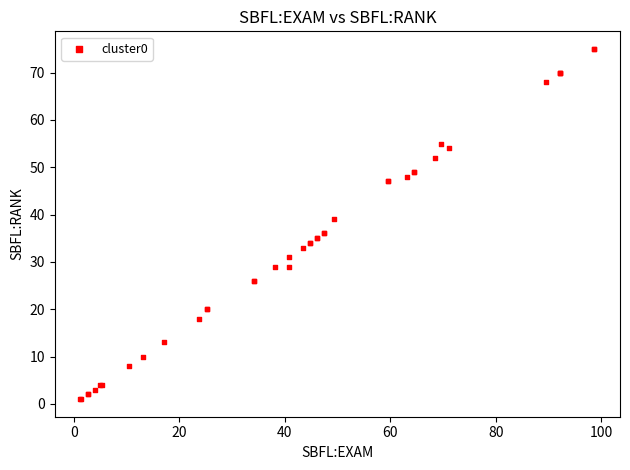

What Y value in the scatter plot is closest to 38?

39